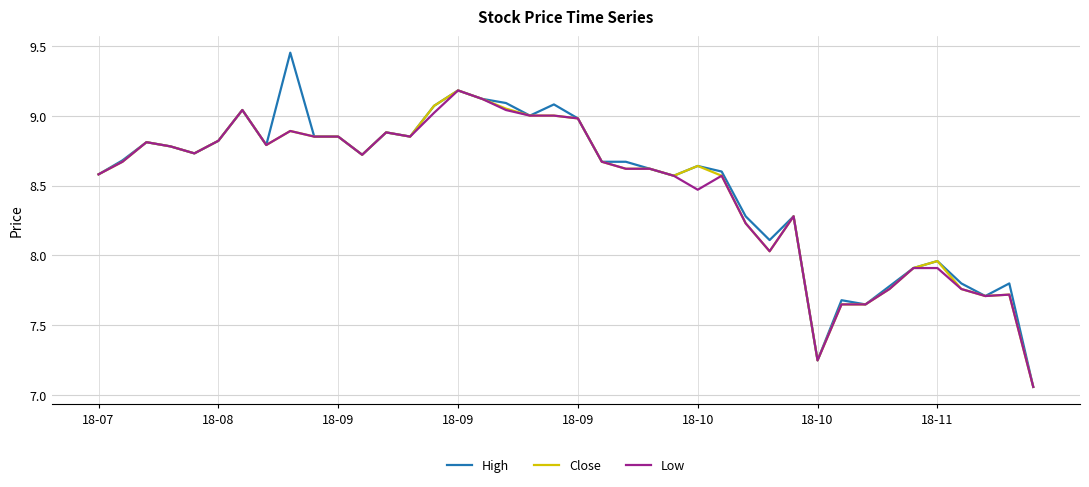

Which series has the widest spread of values?

High